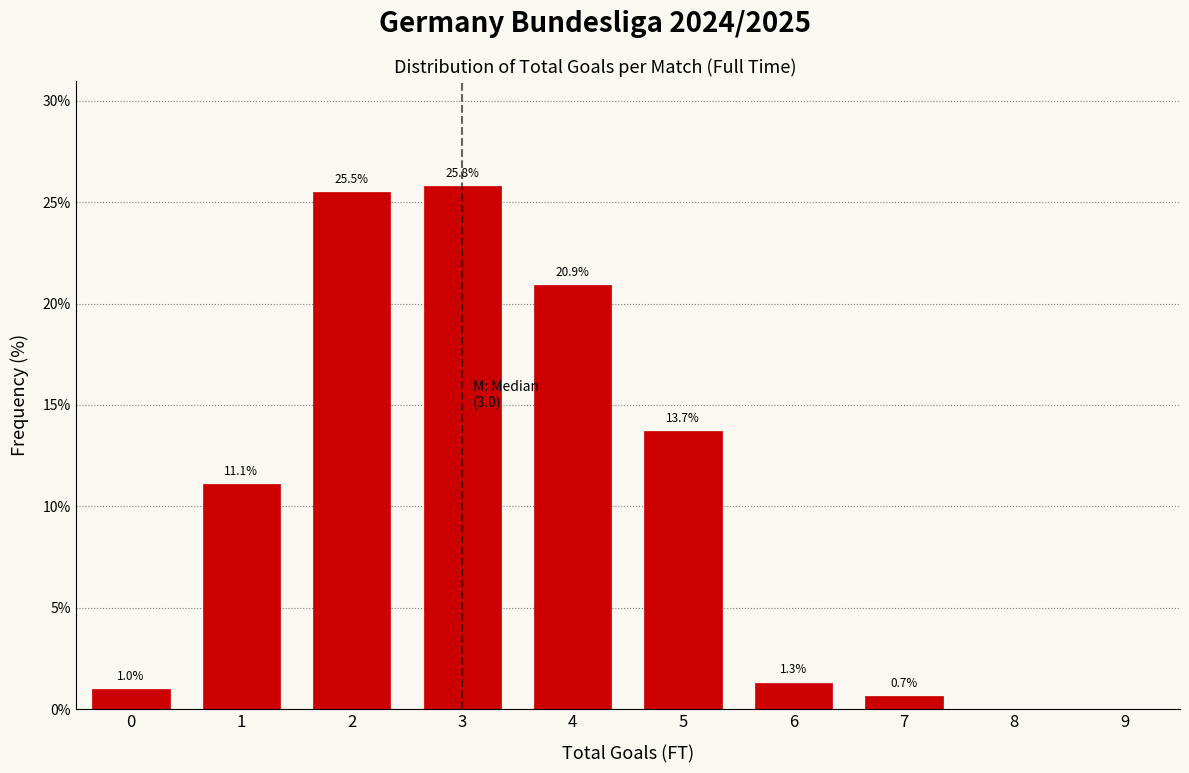

Reading right to left, transcribe all the data shown in this chart.

9=0.0	8=0.0	7=0.7	6=1.3	5=13.7	4=20.9	3=25.8	2=25.5	1=11.1	0=1.0